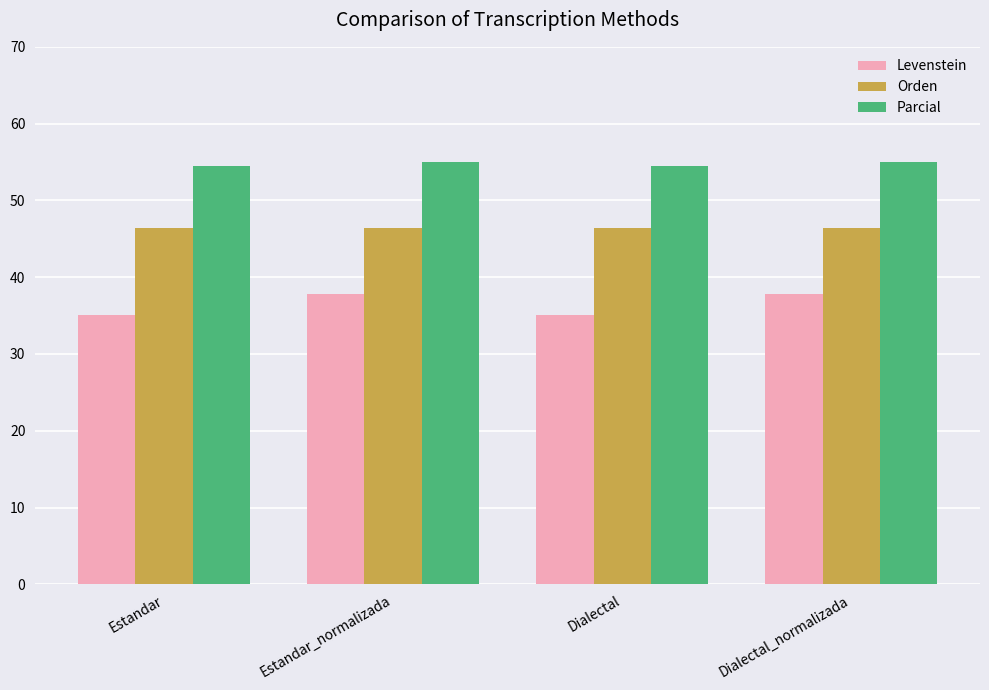

List the series in order of their overall mean, lowest first.

Levenstein, Orden, Parcial